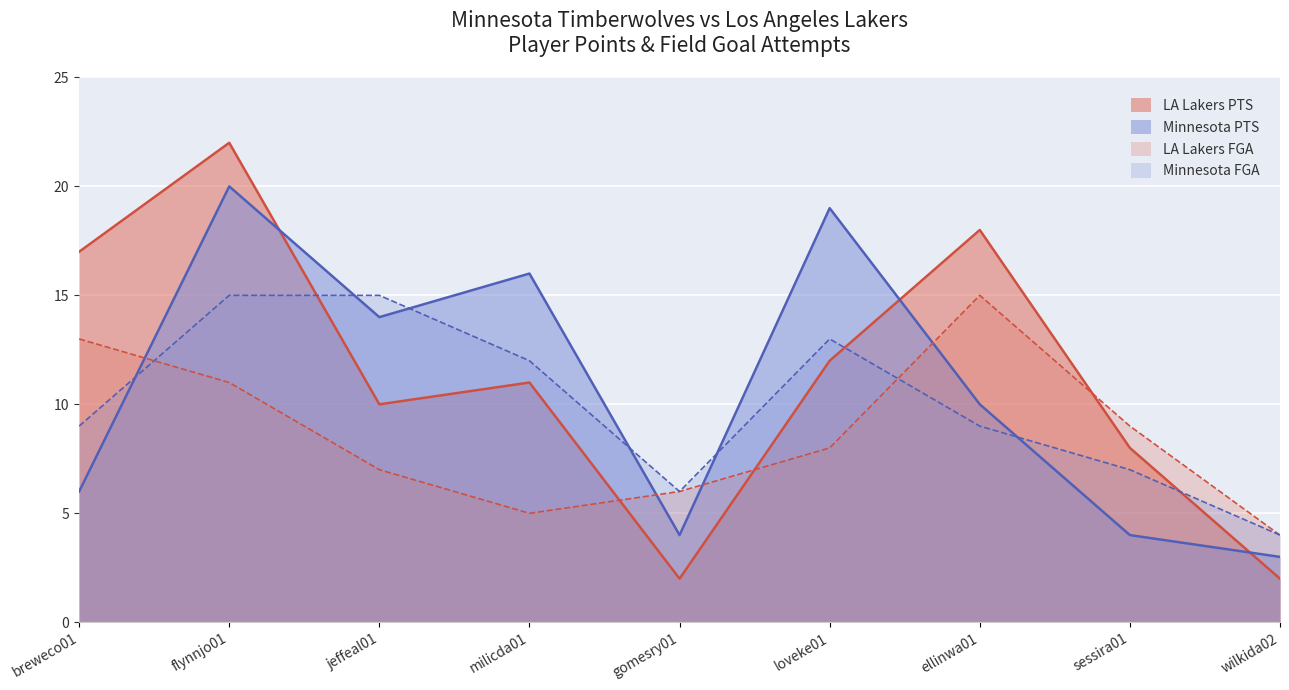

What is the difference between the LA Lakers PTS values at gomesry01 and sessira01?

6